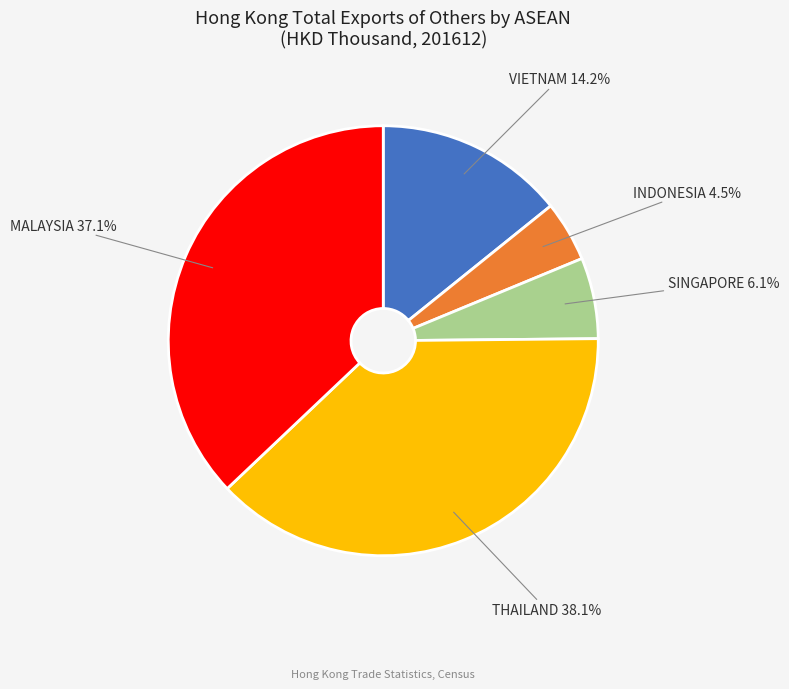

Between INDONESIA and SINGAPORE, which is larger?

SINGAPORE